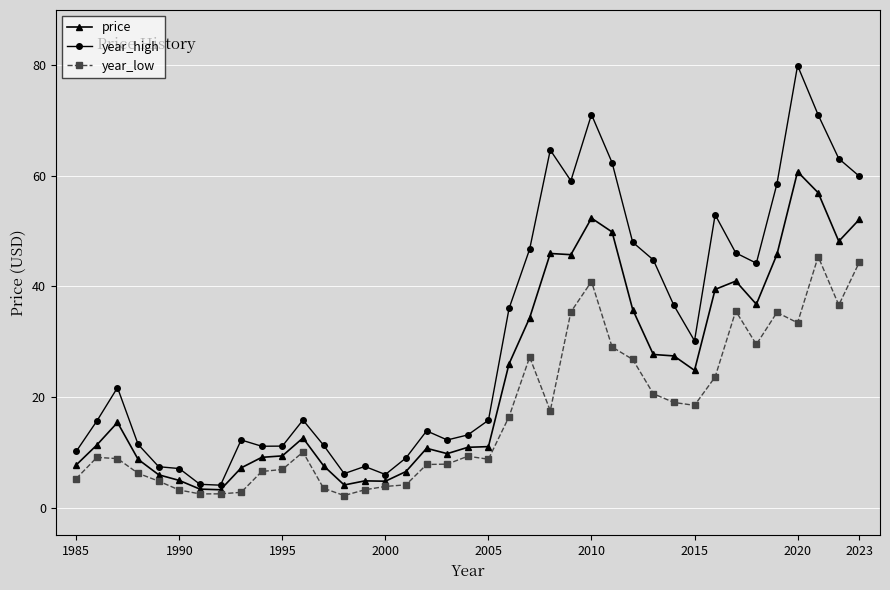

Which series has the largest total across all categories?

year_high